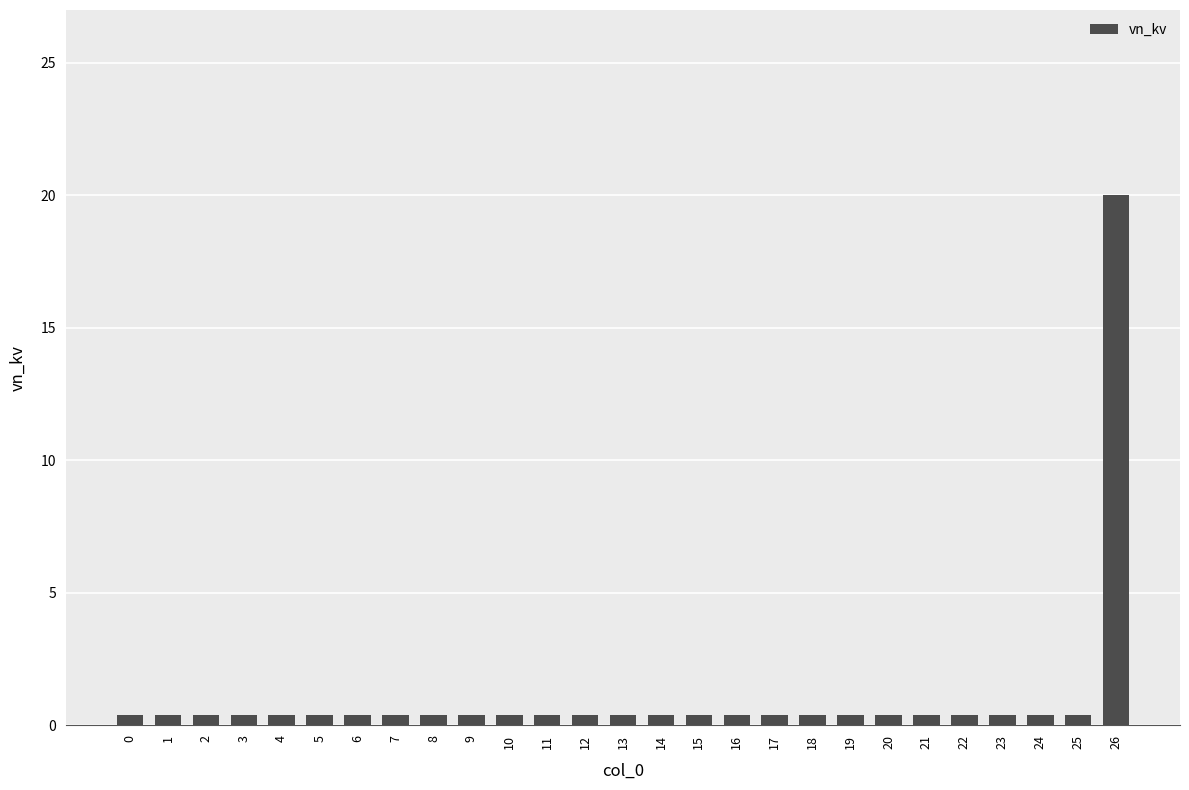

Which label corresponds to the largest value in the chart?

26